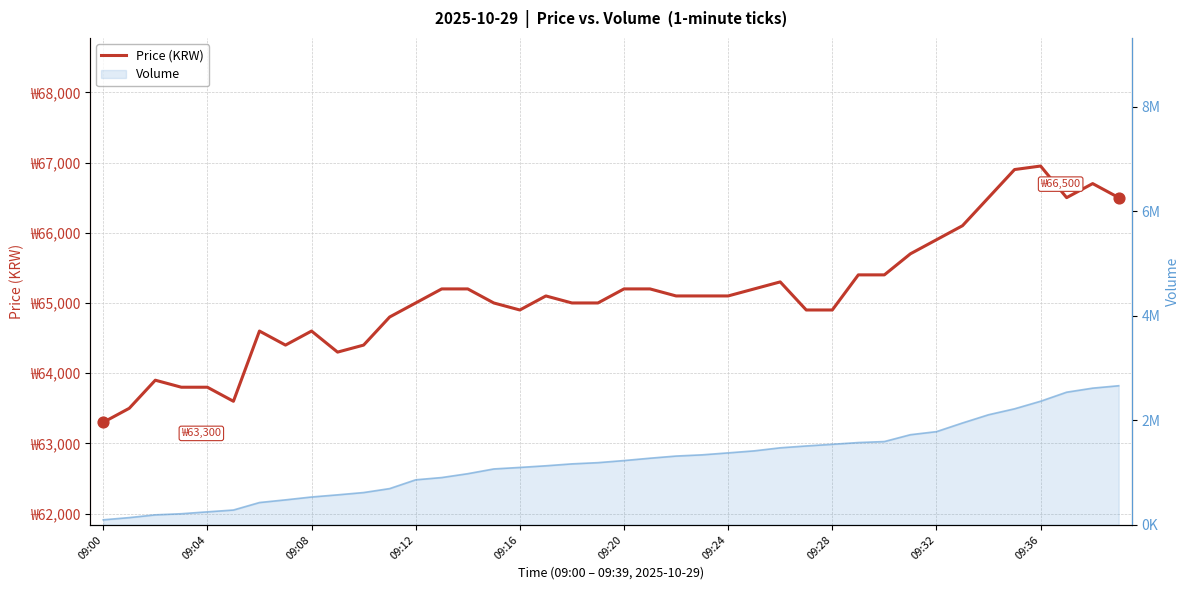

What is the change in value from 09:36 to 23?

+800